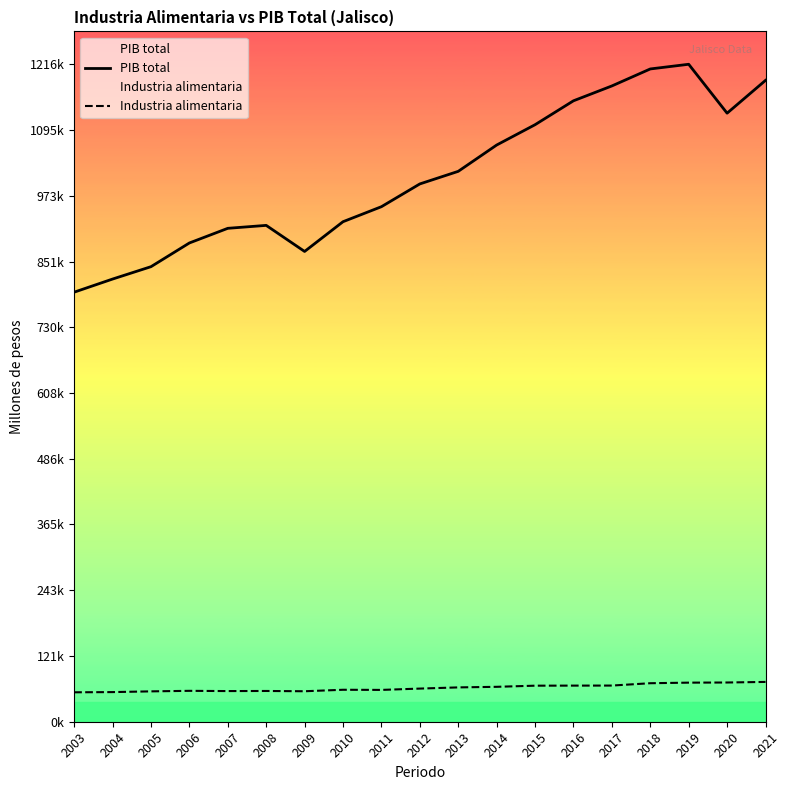

What are all the series names shown in the legend?

PIB total, Industria alimentaria